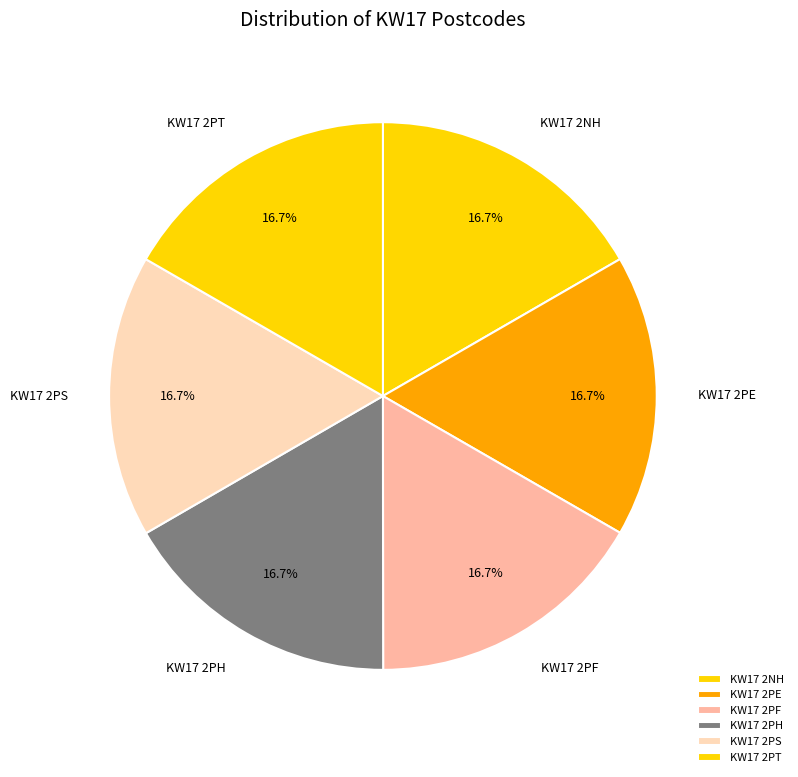

Is KW17 2PE the majority of the pie?

No